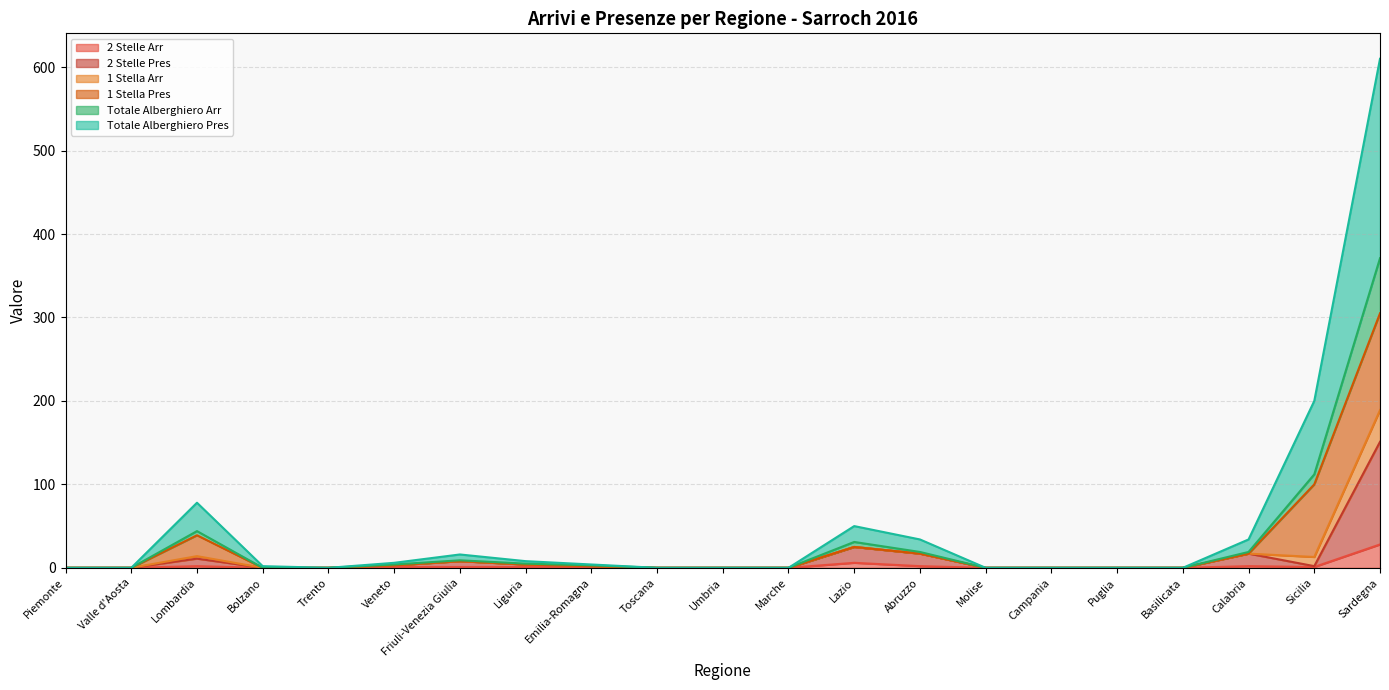

Where is the first local minimum for Totale Alberghiero Arr?

Trento